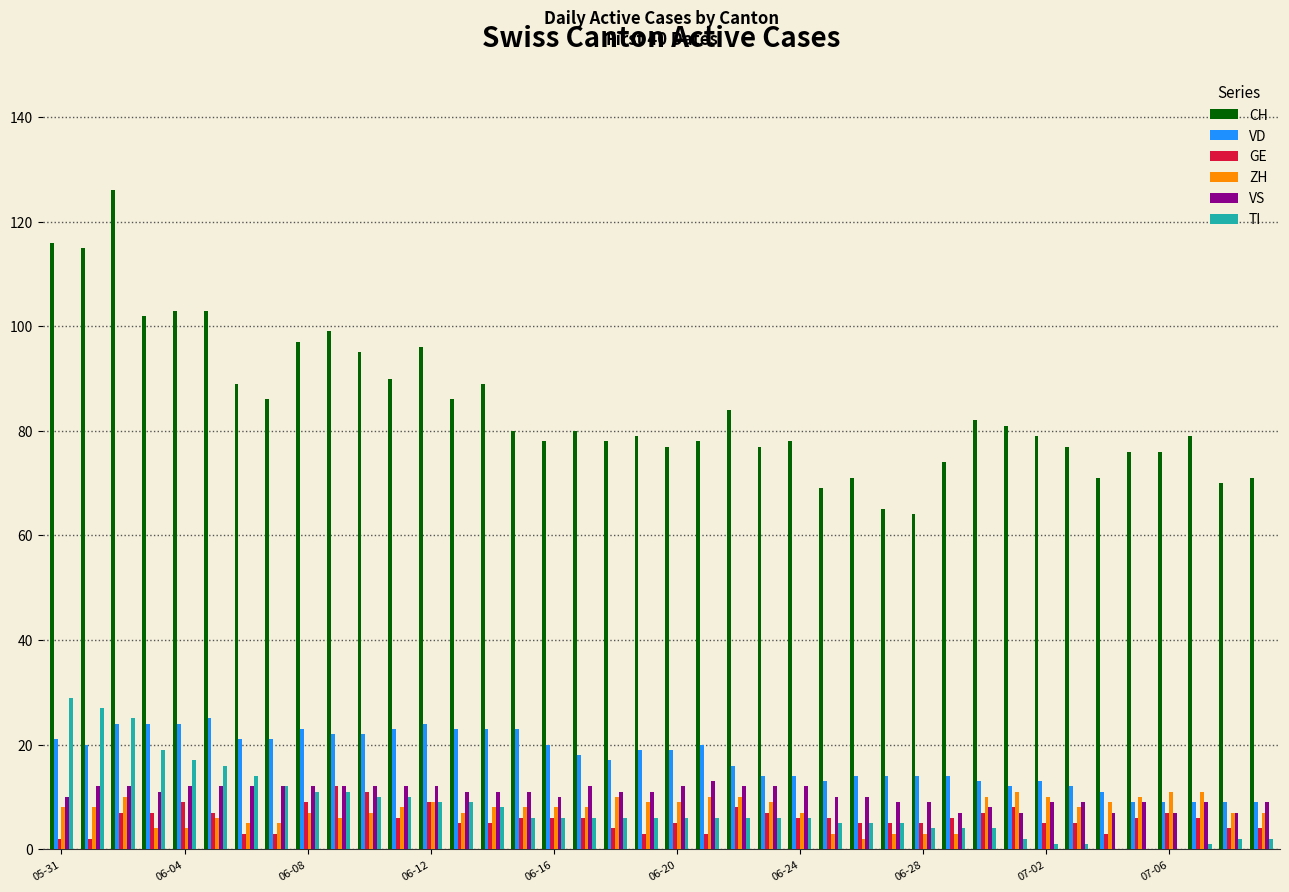

How many groups of bars are there?

40